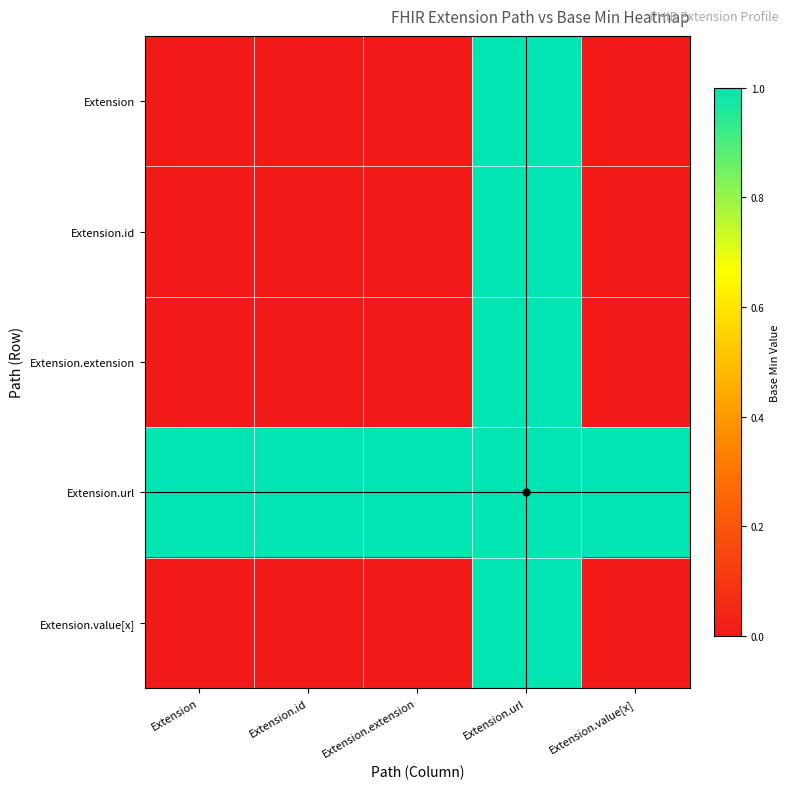

Reading left to right, what are all the values shown in this chart?

Extension: Extension=0	Extension.id=0	Extension.extension=0	Extension.url=1	Extension.value[x]=0
Extension.id: Extension=0	Extension.id=0	Extension.extension=0	Extension.url=1	Extension.value[x]=0
Extension.extension: Extension=0	Extension.id=0	Extension.extension=0	Extension.url=1	Extension.value[x]=0
Extension.url: Extension=1	Extension.id=1	Extension.extension=1	Extension.url=1	Extension.value[x]=1
Extension.value[x]: Extension=0	Extension.id=0	Extension.extension=0	Extension.url=1	Extension.value[x]=0